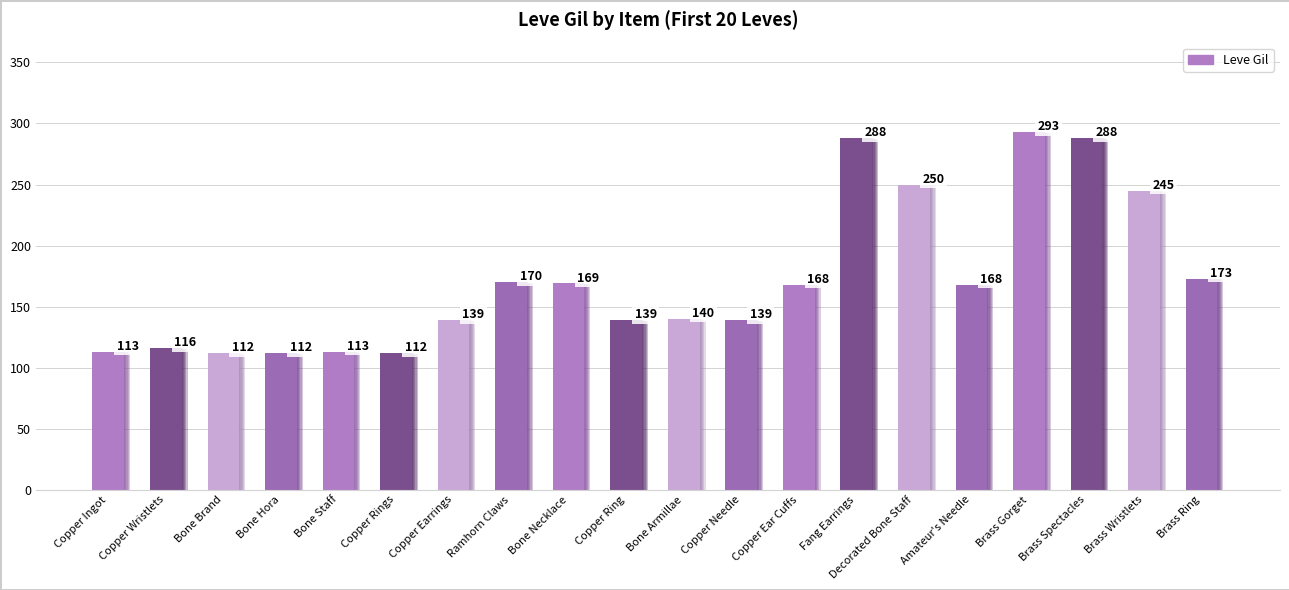

What is the average value?

172